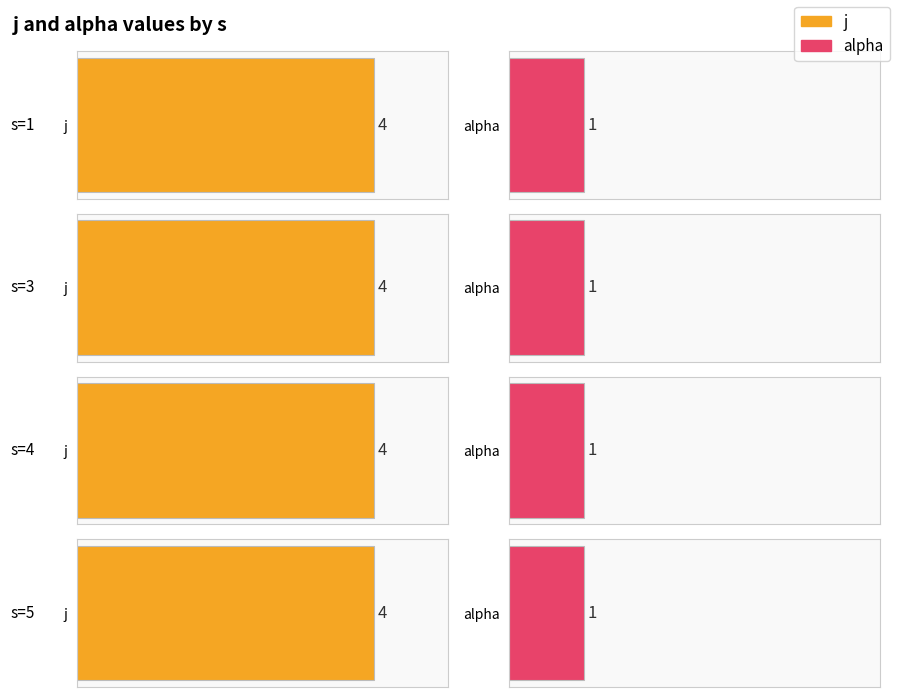

What is the sum of the j values at 4 and 5?

8